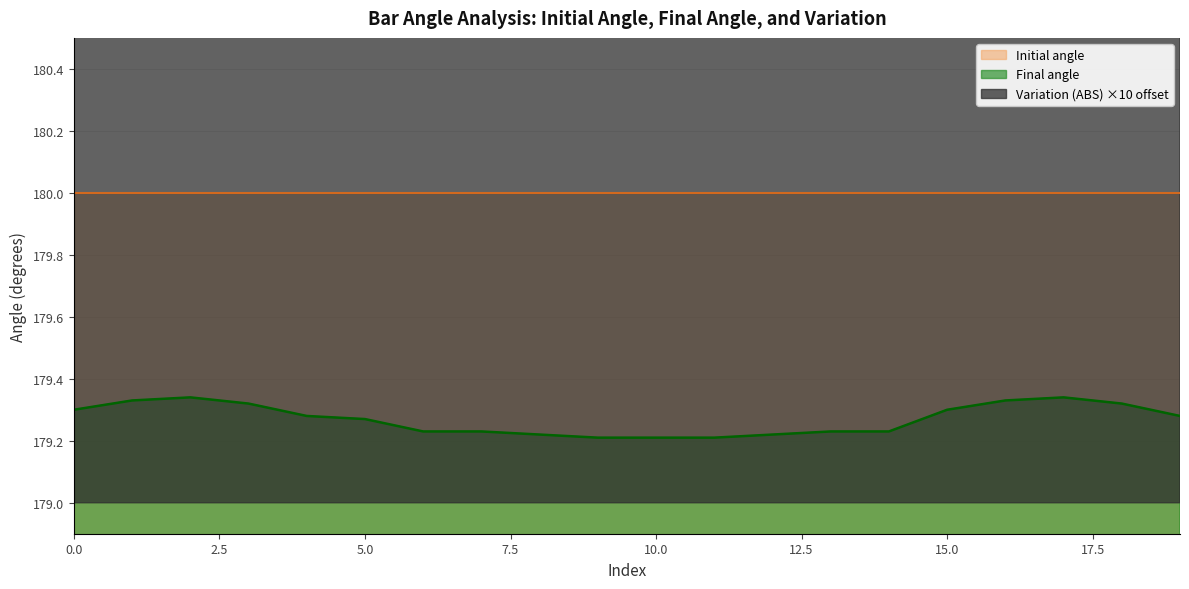

How many data points in Variation (ABS) are less than 186?

6